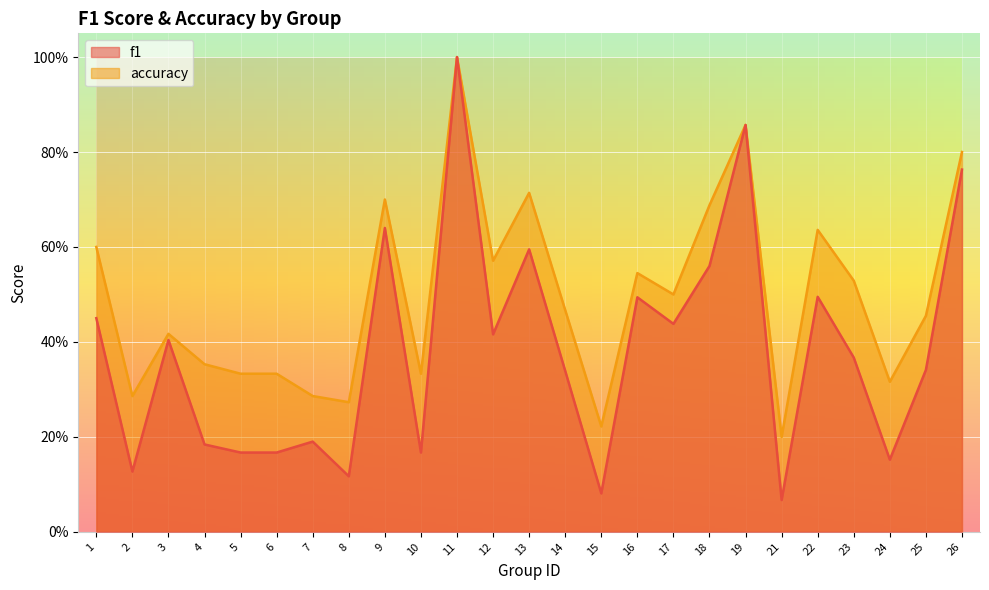

Rank the series at 8 from lowest to highest value.

f1, accuracy